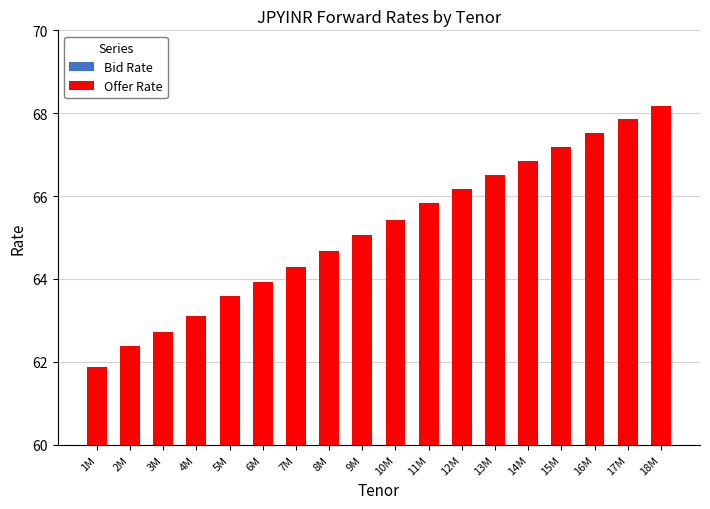

Which has a higher value, 14M or 17M?

17M